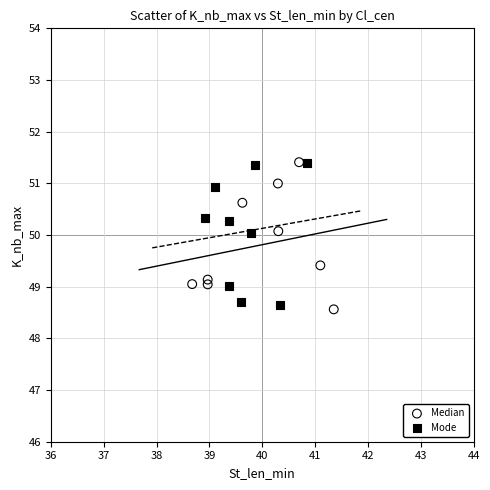

What are all the series names shown in the legend?

Median, Mode